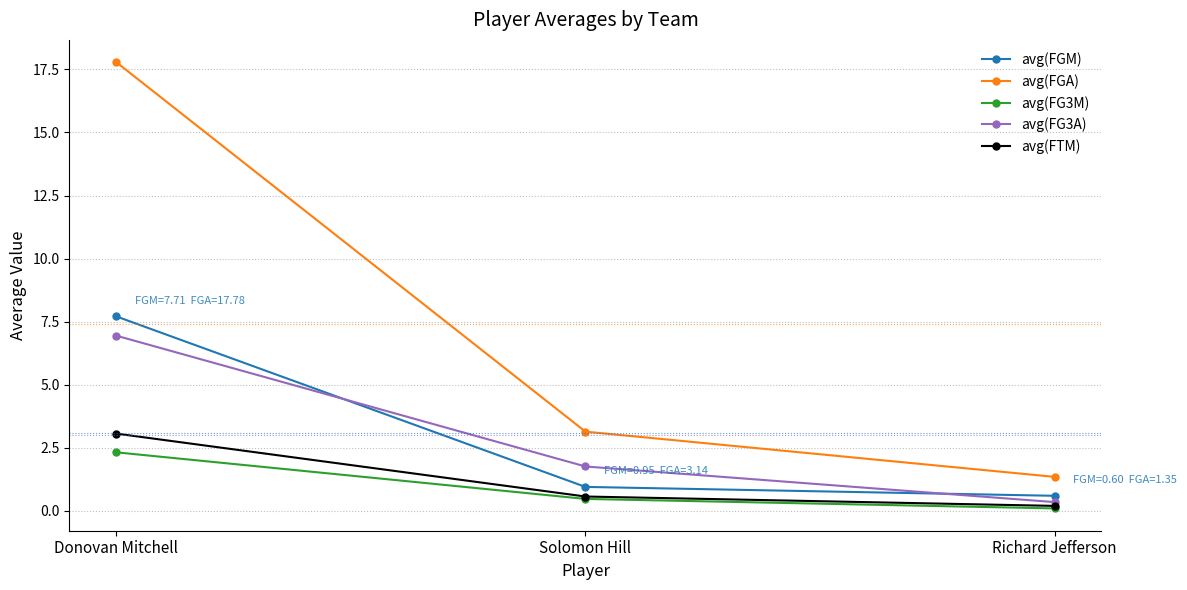

List the labels in order of avg(FTM) value, smallest first.

Richard Jefferson, Solomon Hill, Donovan Mitchell